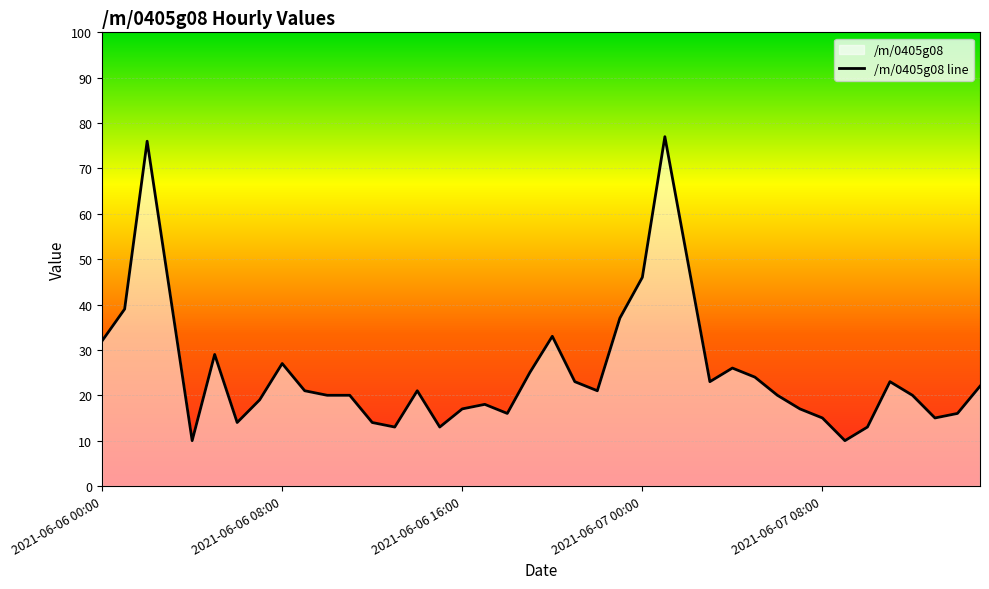

What is the label of the 21st point from the left?

2021-06-06 20:00